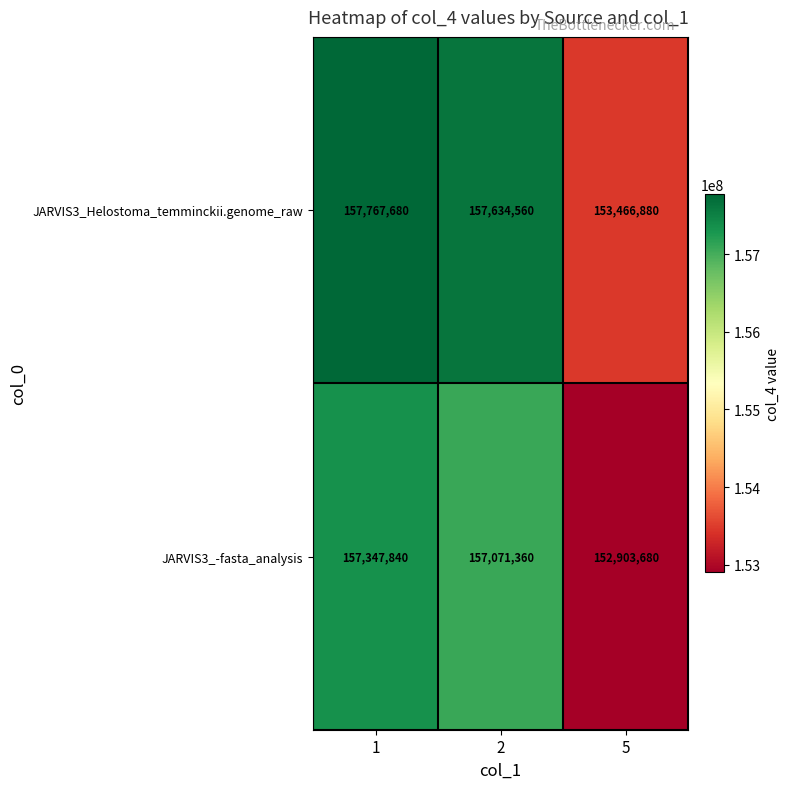

What is the difference between the maximum and minimum values in the JARVIS3_Helostoma_temminckii.genome_raw series?

4300800